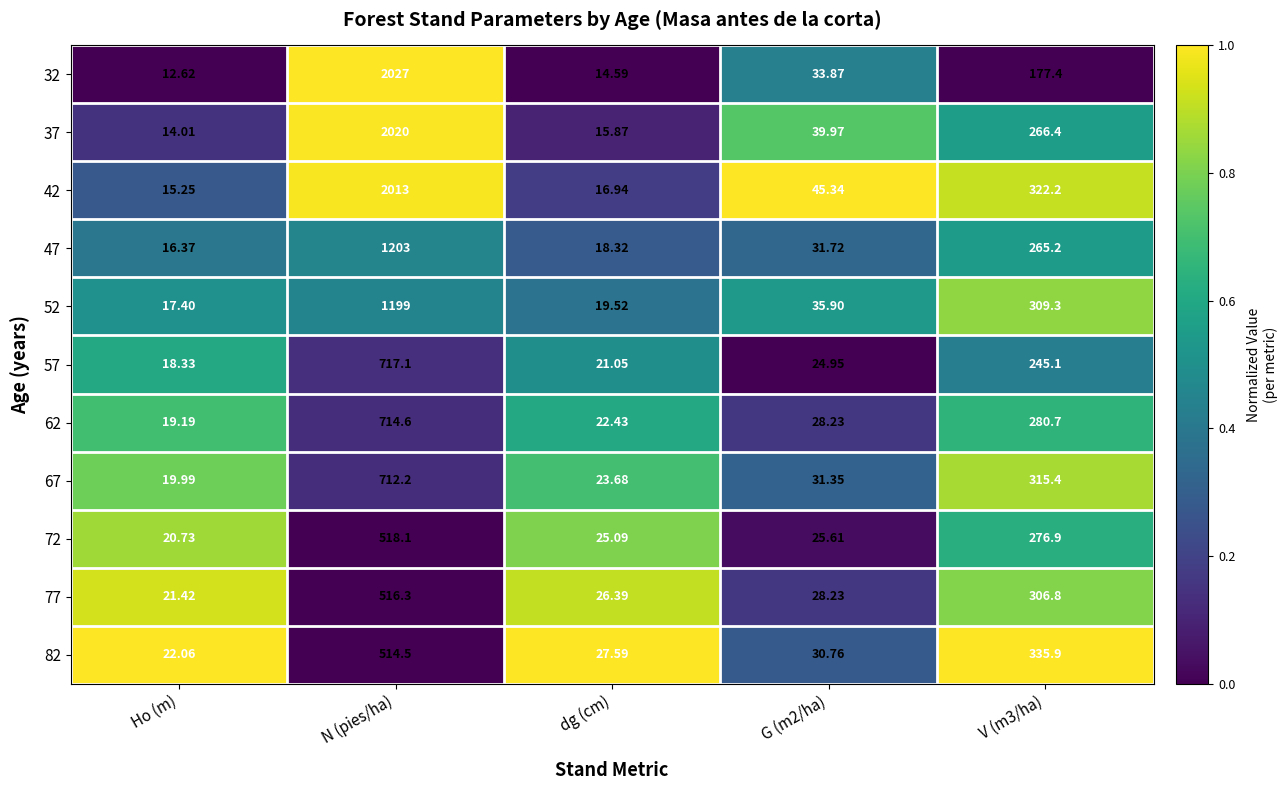

Which category has the highest value in the 72 series?

N (pies/ha)